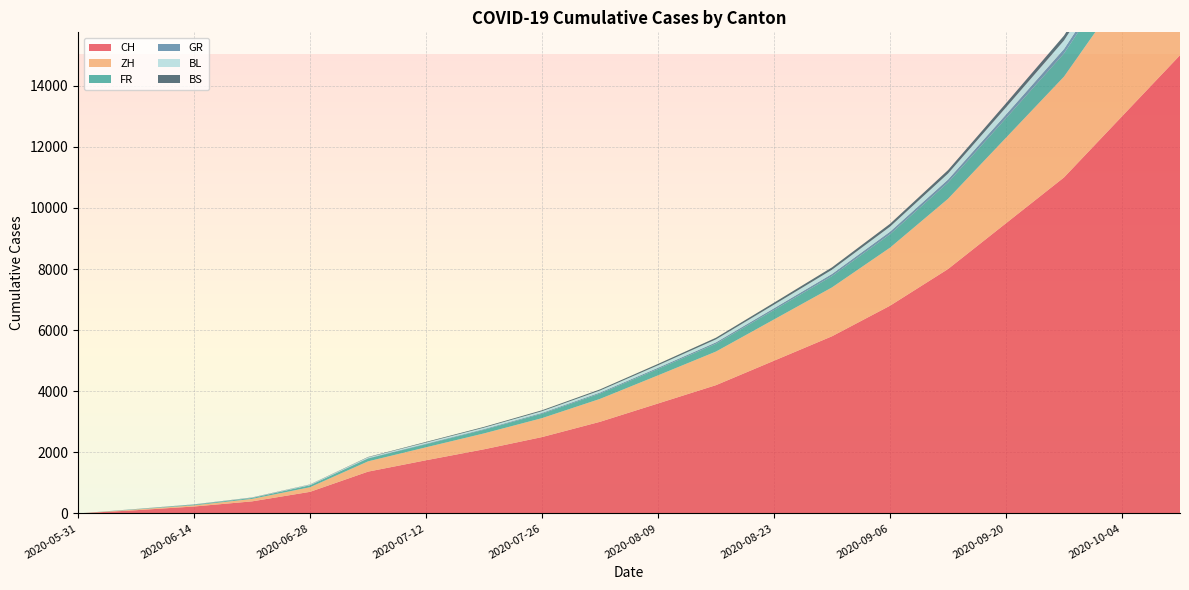

Reading left to right, transcribe all the data shown in this chart.

CH: 0	106	227	395	707	1368	1741	2100	2500	3000	3600	4200	5000	5800	6800	8000	9500	11000	13000	15000
ZH: 0	23	38	80	152	337	424	520	620	750	920	1100	1350	1600	1900	2300	2800	3300	4000	4800
FR: 0	9	22	32	61	92	100	120	145	175	210	255	310	370	440	530	640	760	920	1100
GR: 0	1	2	2	7	12	18	22	27	33	40	48	58	70	84	100	120	145	175	210
BL: 0	3	4	7	16	27	38	46	55	66	80	96	116	138	164	196	234	278	330	390
BS: 0	4	5	7	7	12	21	26	31	37	45	54	65	78	93	112	134	160	192	230